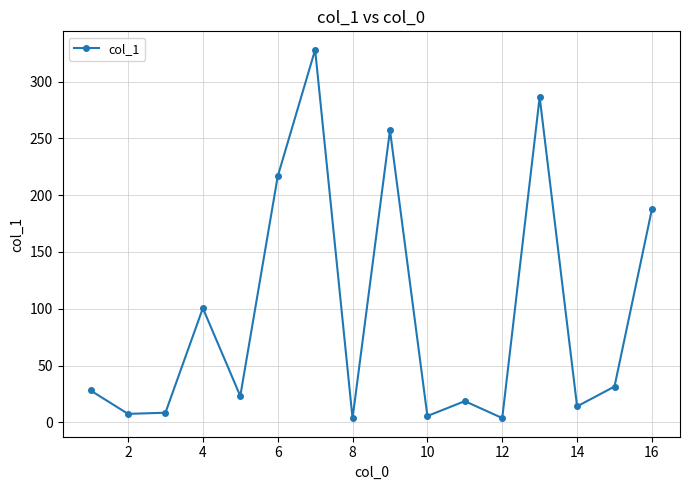

True or false: there are more than 2 points higher than both neighbors.

True